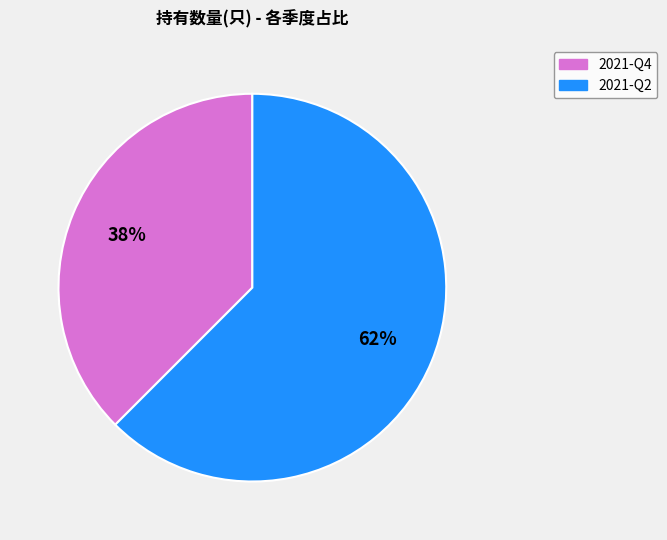

True or false: 2021-Q2 accounts for 62% of the total.

True